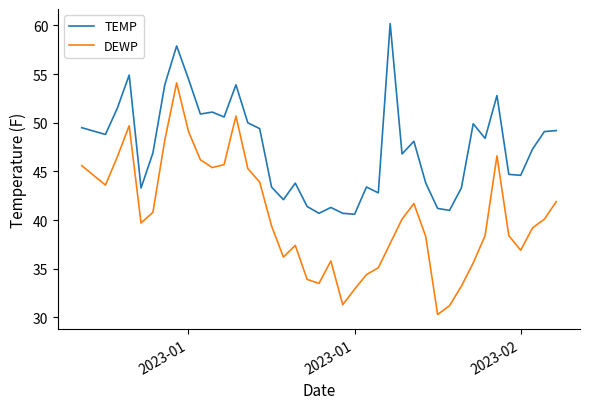

How many lines are shown in the chart?

2